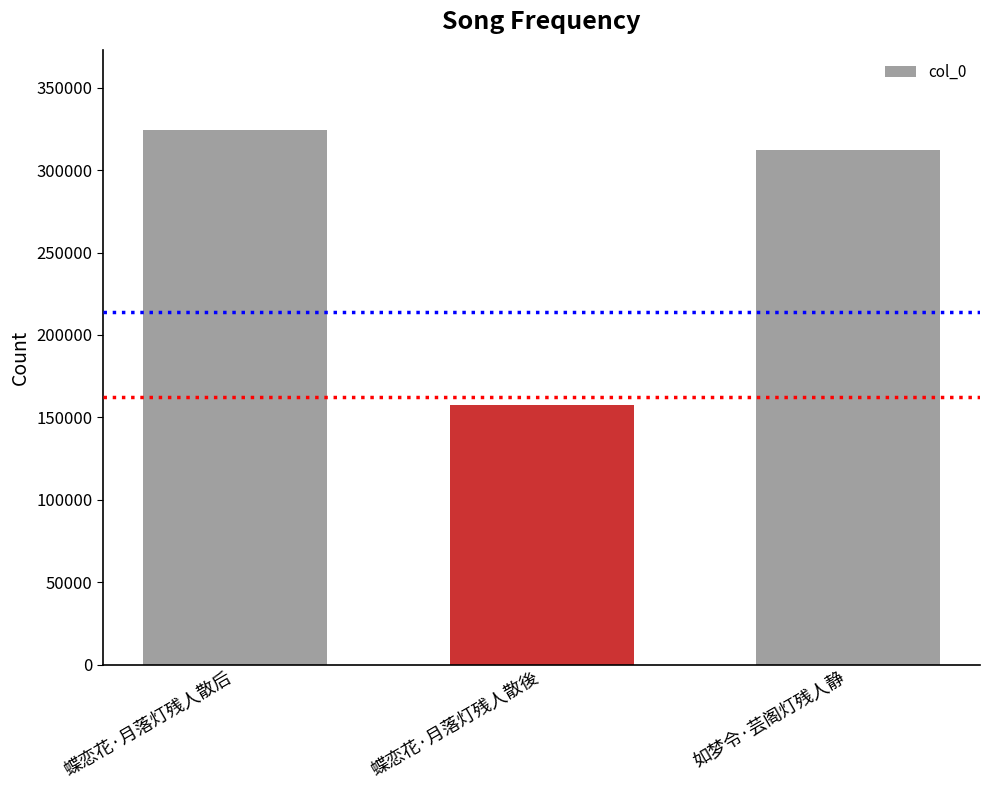

Between 蝶恋花·月落灯残人散後 and 蝶恋花·月落灯残人散后, which is larger?

蝶恋花·月落灯残人散后